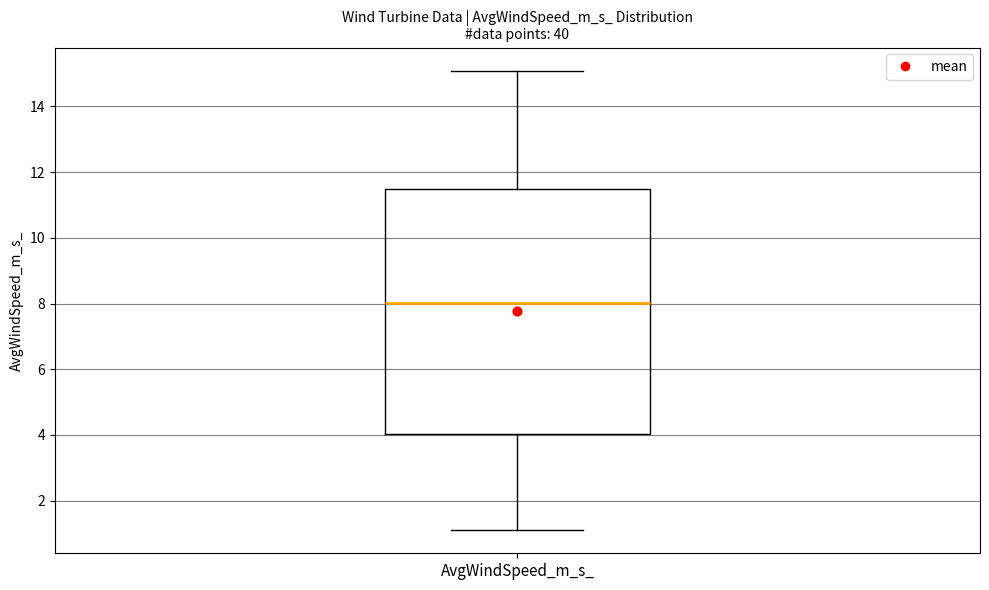

Where is the lower edge of the box for AvgWindSpeed_m_s_ on the y-axis? The values are not printed on the chart, so give them approximately, as read against the axis.

4.0